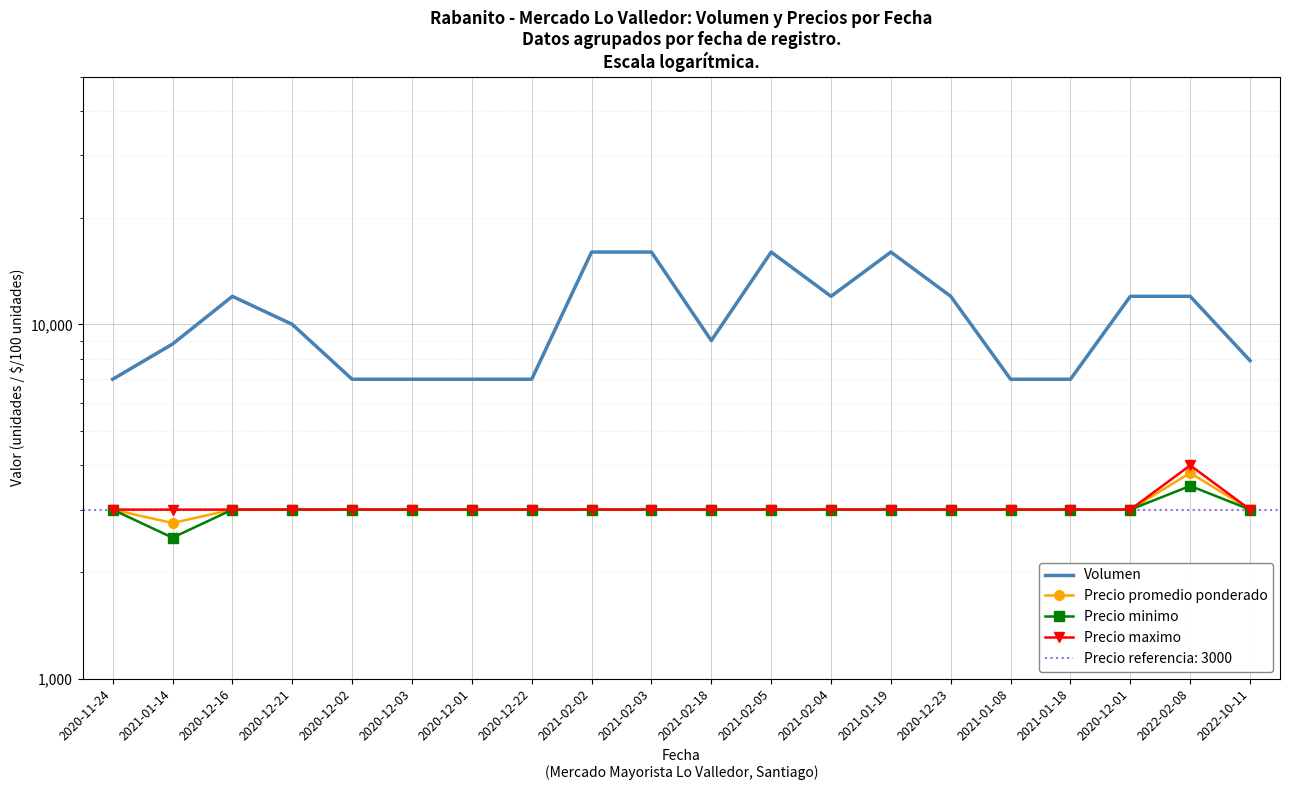

Between 2021-01-19 and 2022-02-08, which is larger?

2021-01-19